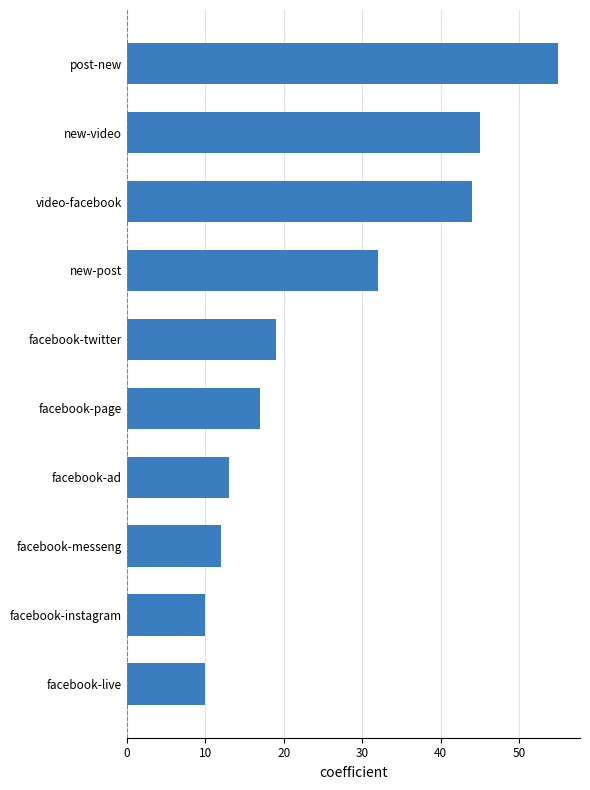

Reading bottom to top, list all the values displayed in this chart.

10	10	12	13	17	19	32	44	45	55